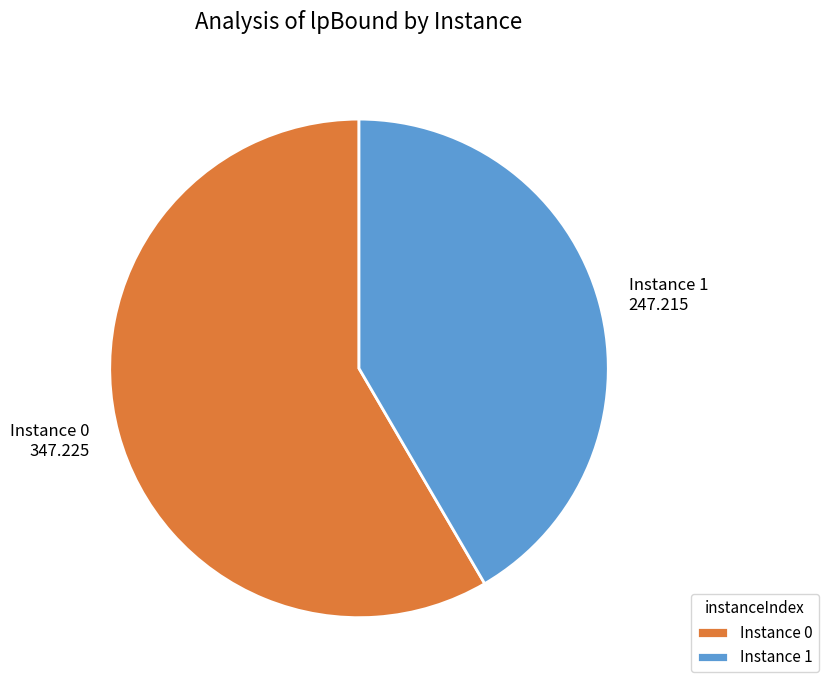

How many segments does this pie chart have?

2